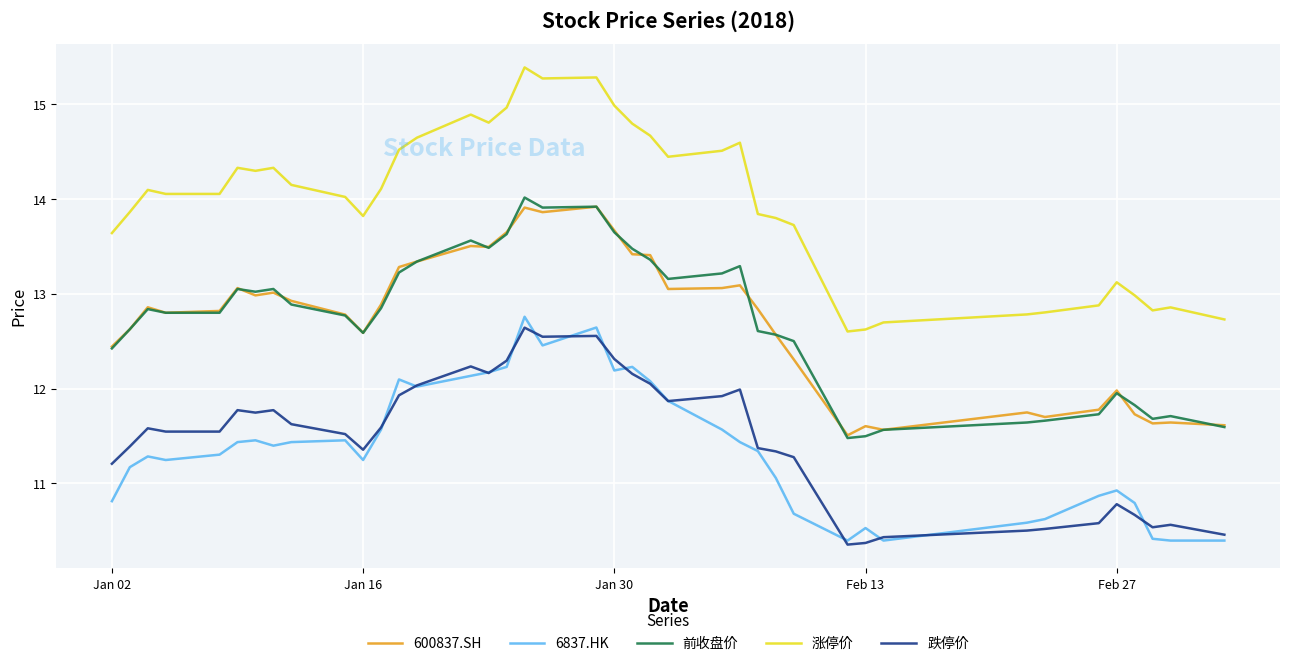

True or false: 600837.SH has more than 2 points higher than both neighbors.

True